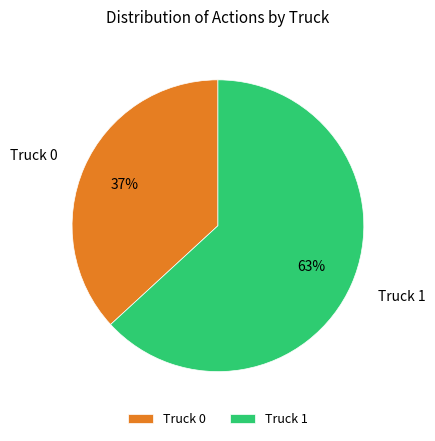

Approximately how many times larger is the value at Truck 0 compared to Truck 1?

0.6